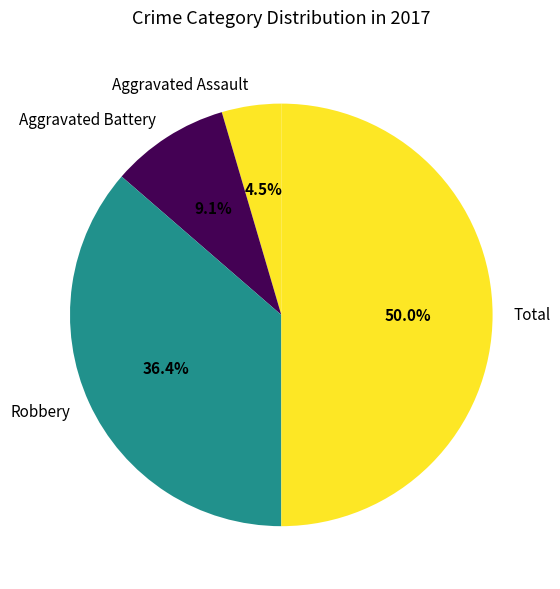

To the nearest percent, what is the average slice percentage?

25%